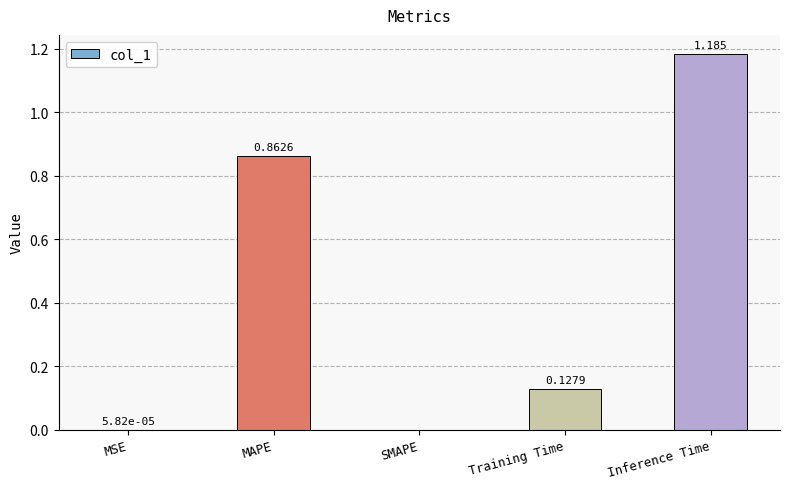

Which has a higher value, MAPE or MSE?

MAPE